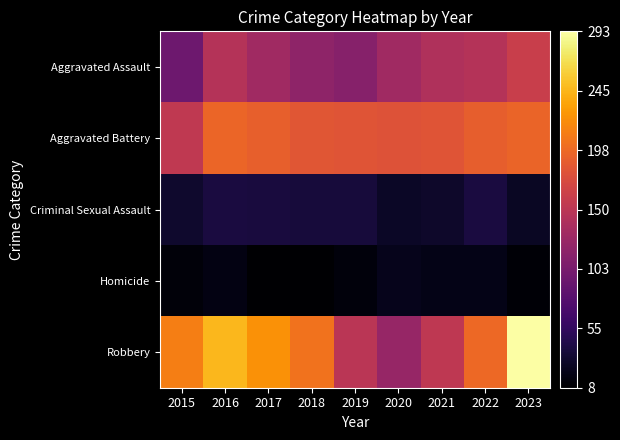

How many categories are shown in the chart?

9